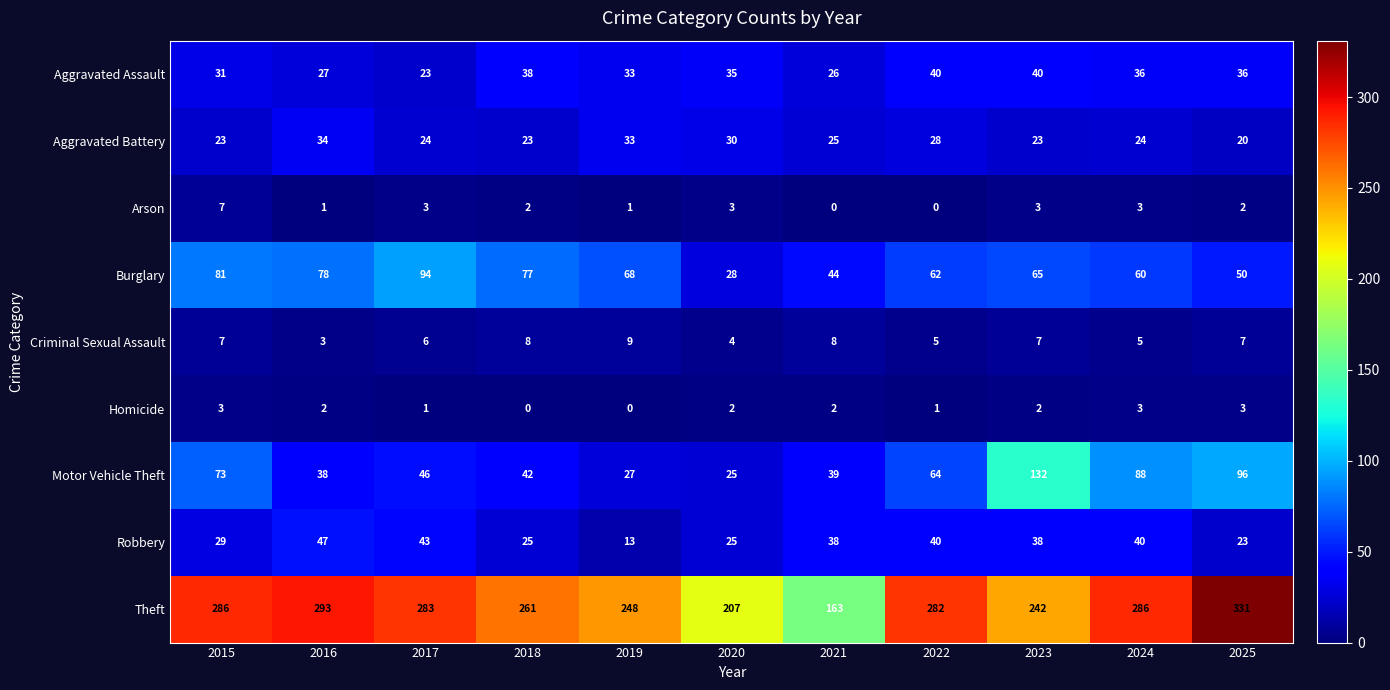

At which category is the sum across all series the highest?

2025